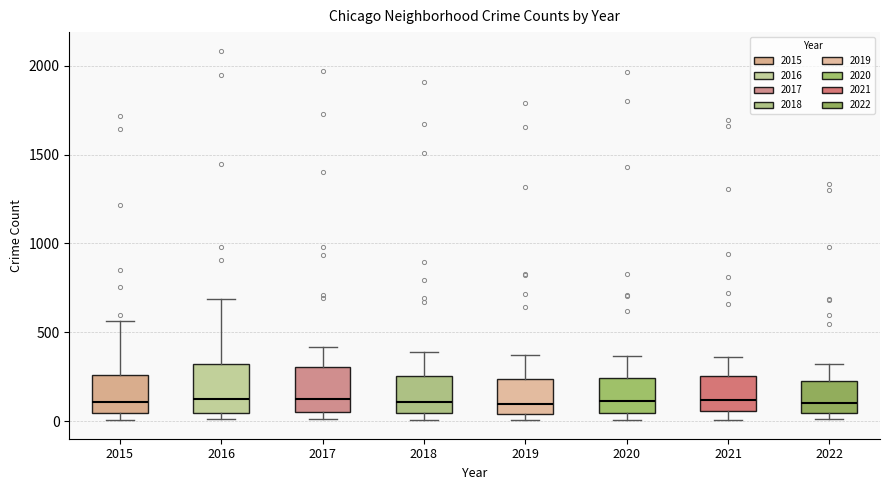

Reading left to right, read every box against the y-axis: the position of its median line, the range the box covers, and the ends of its whiskers. The values are not printed on the chart, so give them approximately, as read against the axis.

2015: median 100, box 50 to 250, whiskers 0 to 550
2016: median 150, box 50 to 300, whiskers 0 to 700
2017: median 100, box 50 to 300, whiskers 0 to 400
2018: median 100, box 50 to 250, whiskers 0 to 400
2019: median 100, box 50 to 250, whiskers 0 to 400
2020: median 100, box 50 to 250, whiskers 0 to 350
2021: median 100, box 50 to 250, whiskers 0 to 350
2022: median 100, box 50 to 200, whiskers 0 to 300